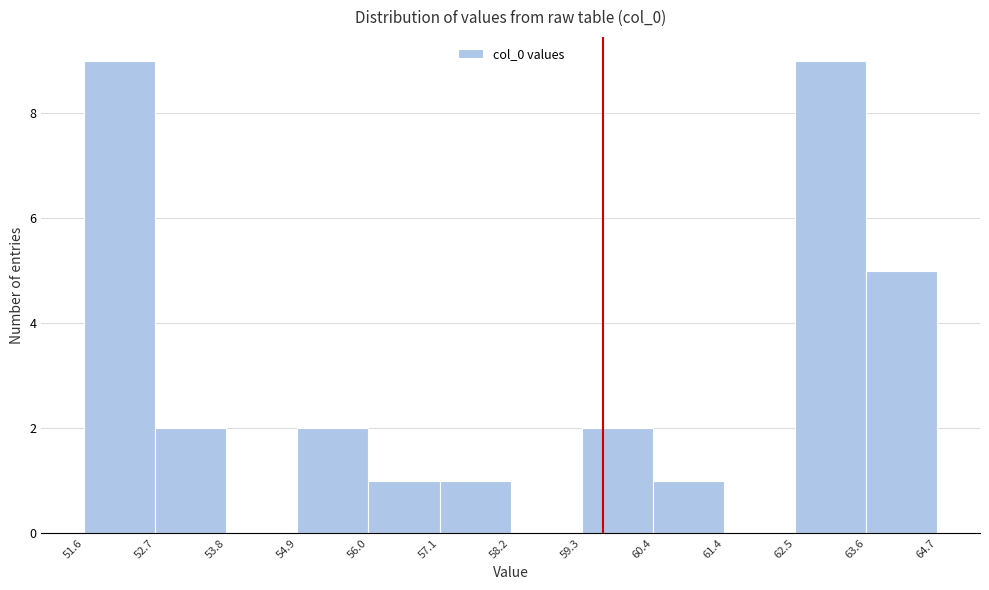

Reading left to right, list every bar in this chart as the range it spans on the x-axis followed by its height. The values are not printed on the chart, so give them approximately, as read against the axis.

51.6 to 52.7: 9
52.7 to 53.8: 2
53.8 to 54.9: 0
54.9 to 56.0: 2
56.0 to 57.1: 1
57.1 to 58.2: 1
58.2 to 59.3: 0
59.3 to 60.4: 2
60.4 to 61.4: 1
61.4 to 62.5: 0
62.5 to 63.6: 9
63.6 to 64.7: 5